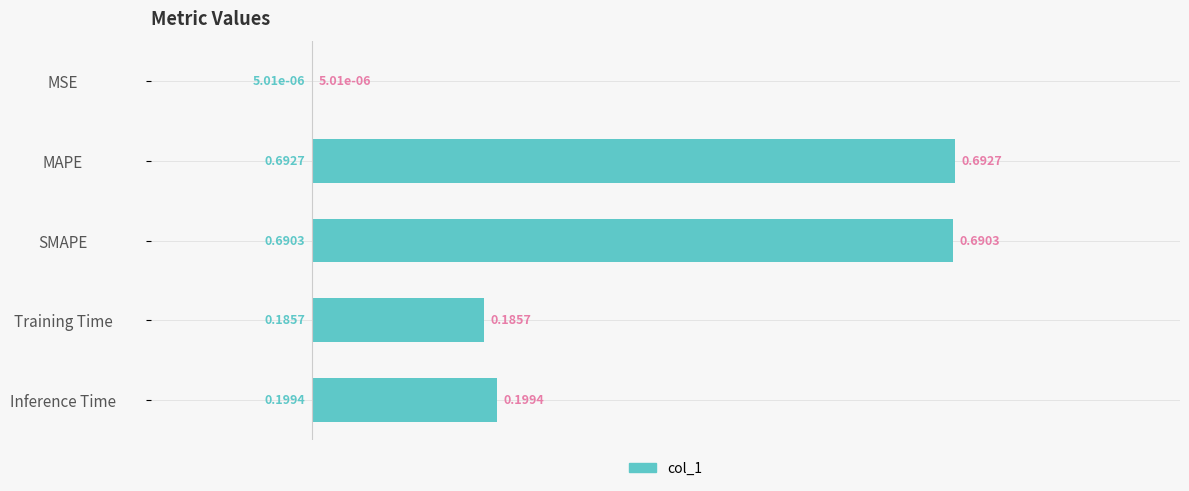

At which category does the chart reach its peak across all series?

MAPE